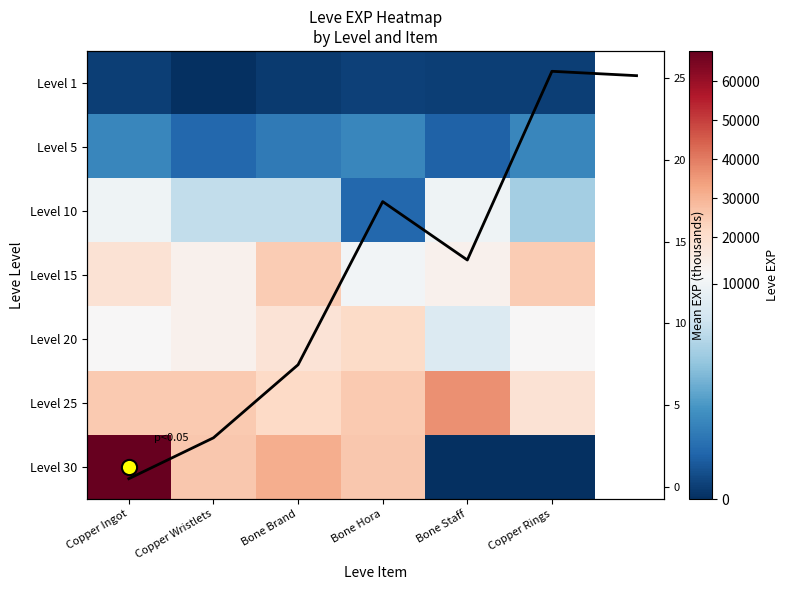

Rank the series at Copper Wristlets from lowest to highest value.

Level 1, Level 5, Level 10, Level 20, Level 15, Level 25, Level 30